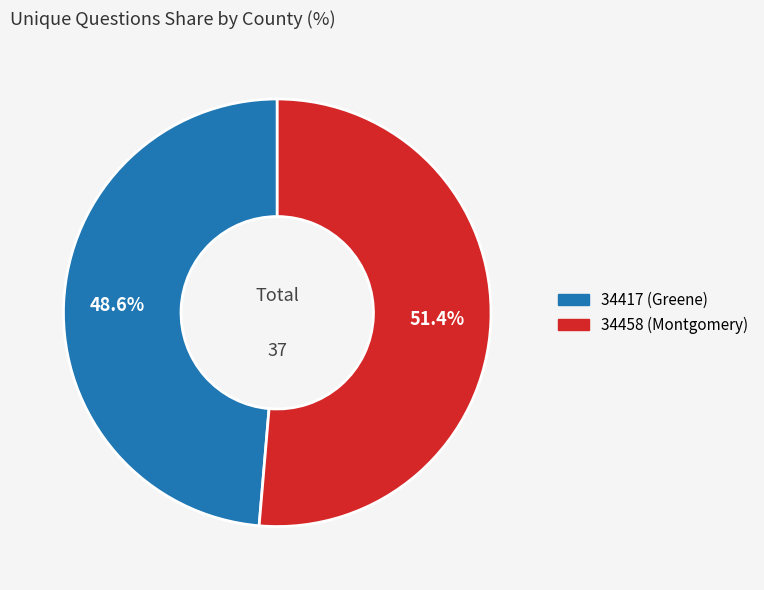

The 34417 (Greene) slice represents 41% of the pie. True or false?

False